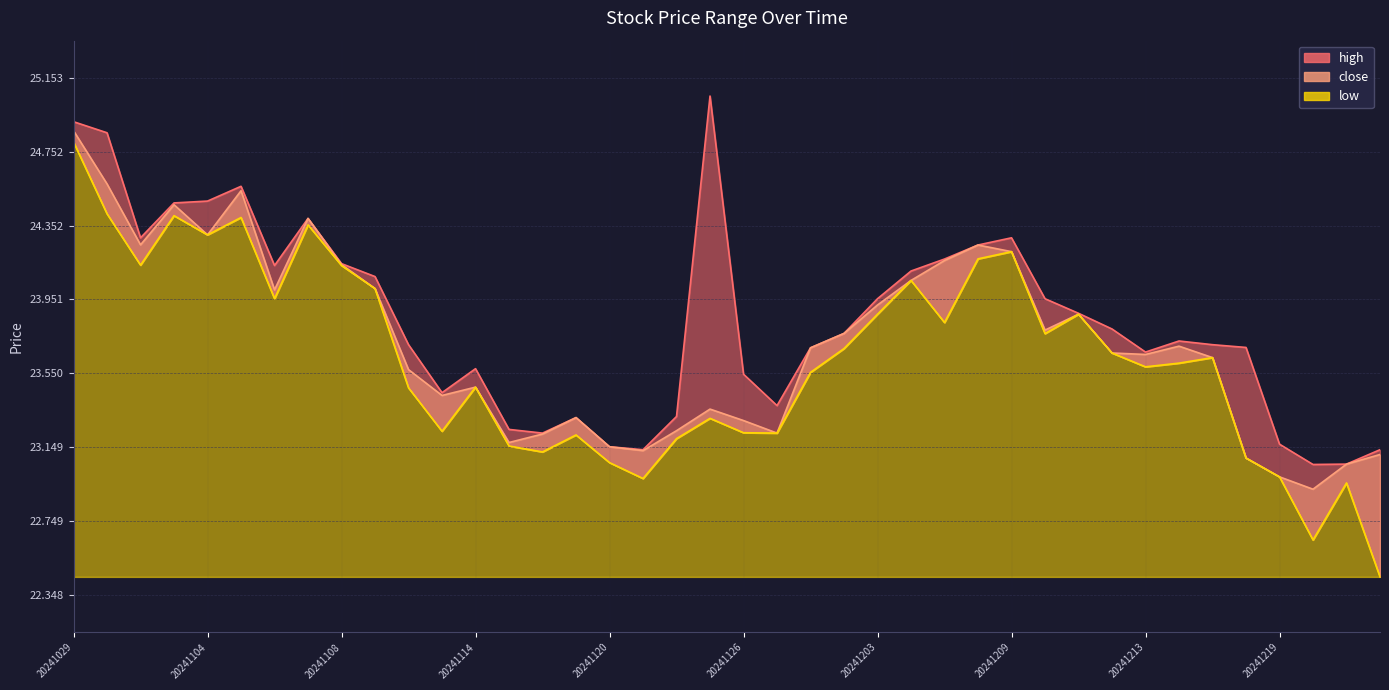

What is the lowest value of the low series?

22.4